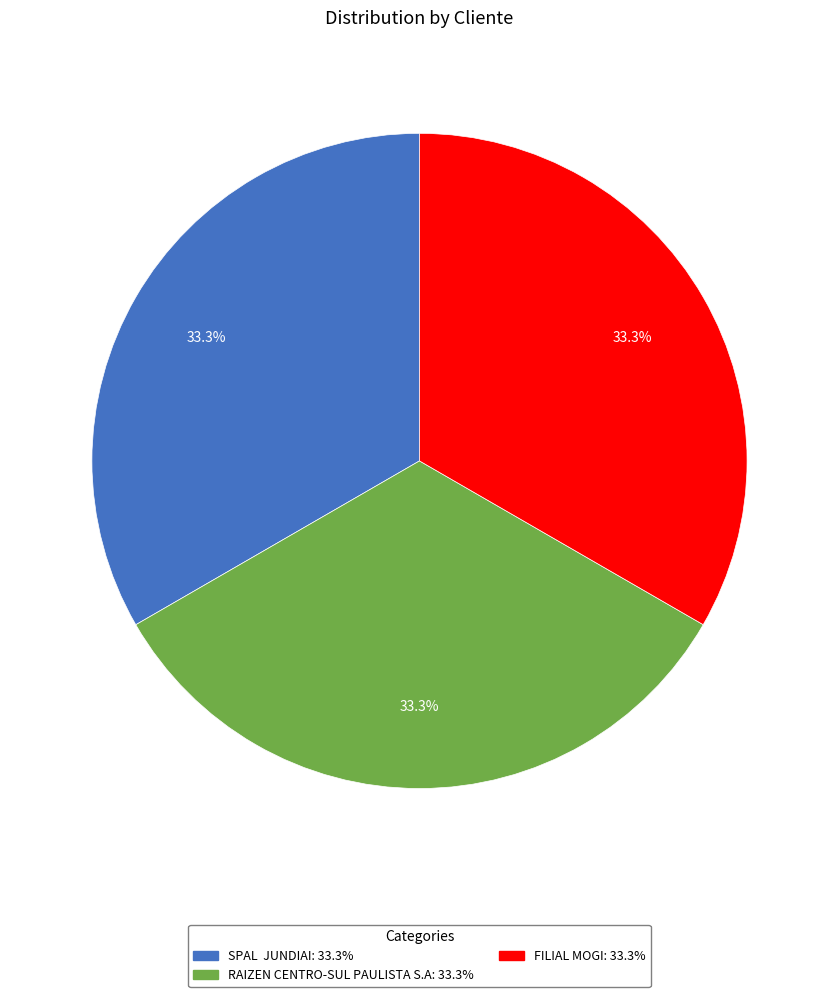

Is there a majority slice in this chart?

No